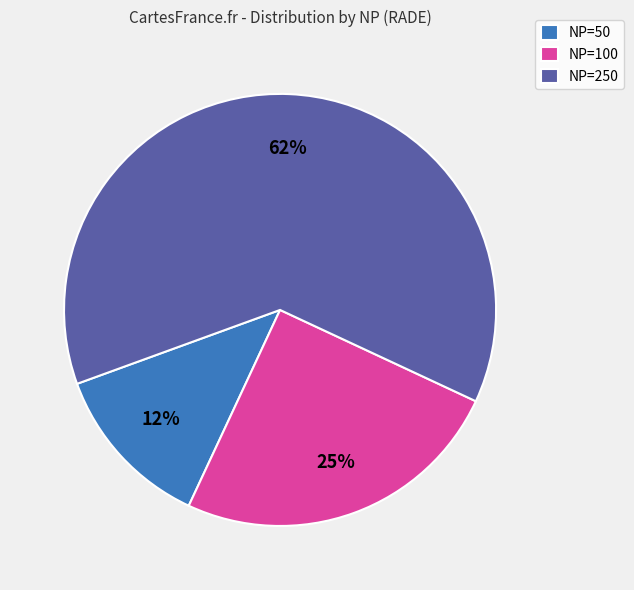

What is the largest slice in the pie chart?

NP=250